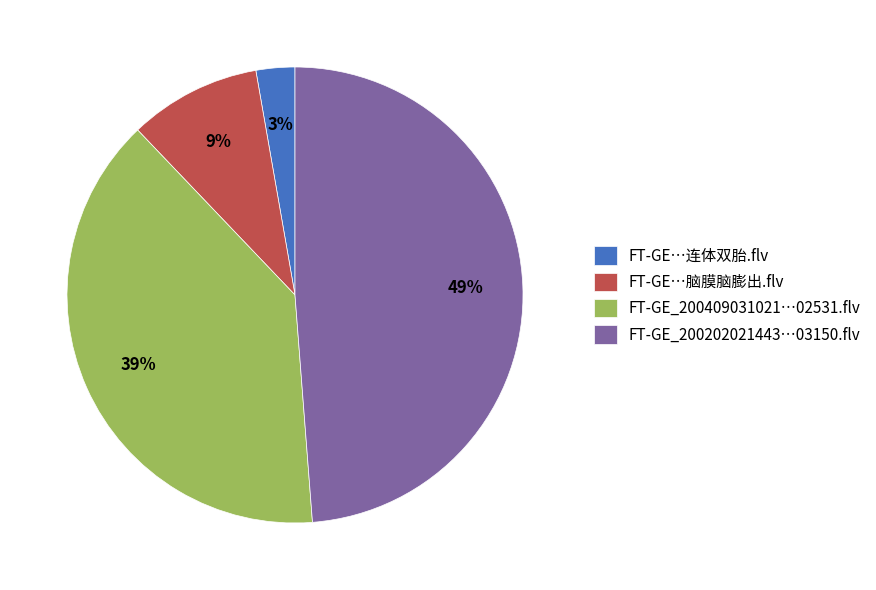

Combined, do FT-GE…连体双胎.flv and FT-GE_200409031021…02531.flv account for over 50%?

No